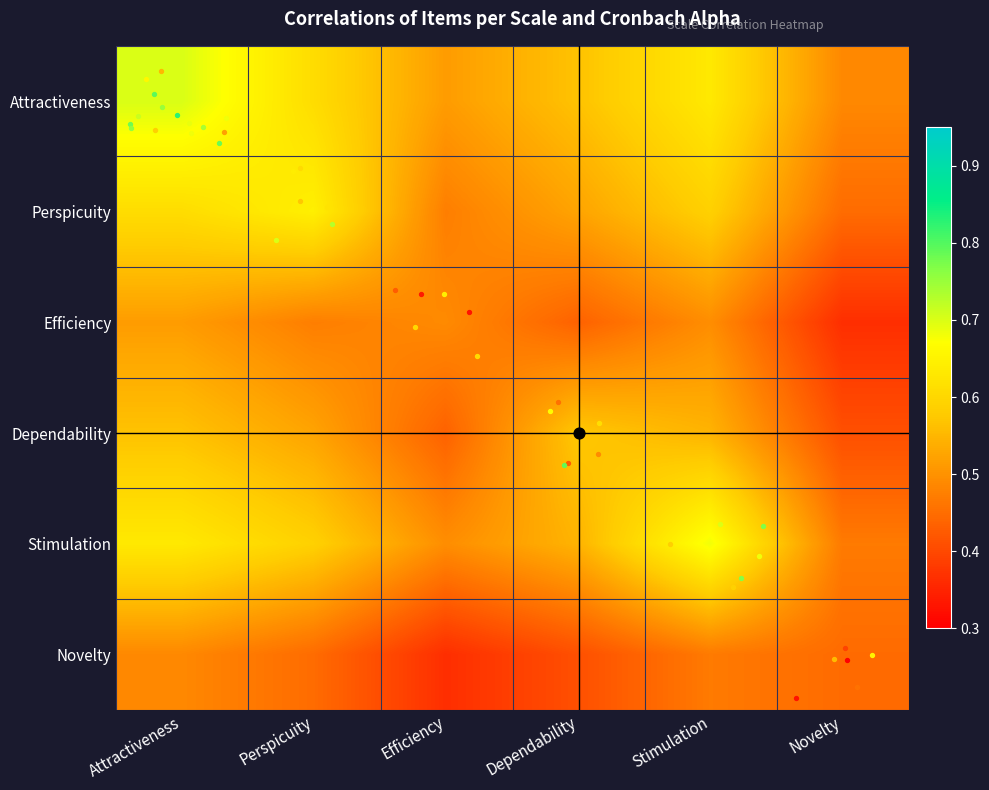

Which has a higher value, Efficiency or Stimulation?

Stimulation